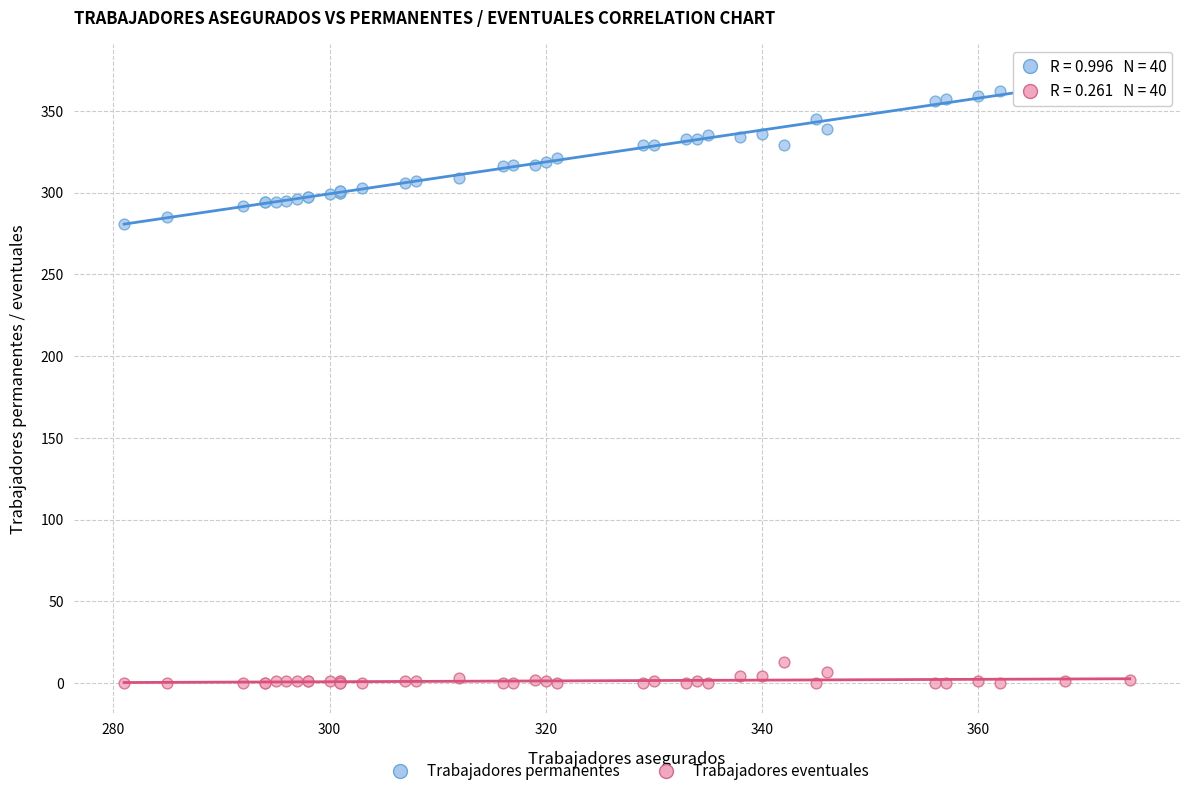

What are all the series names shown in the legend?

Trabajadores permanentes, Trabajadores eventuales